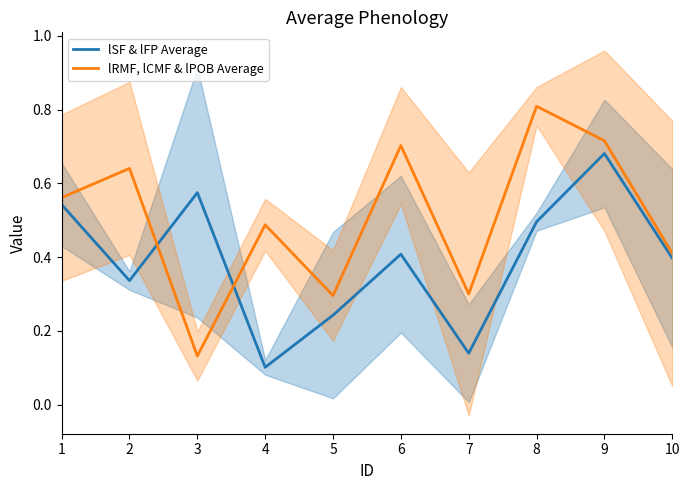

In lRMF, lCMF & lPOB Average, how many points are higher than both neighbors (excluding endpoints)?

4